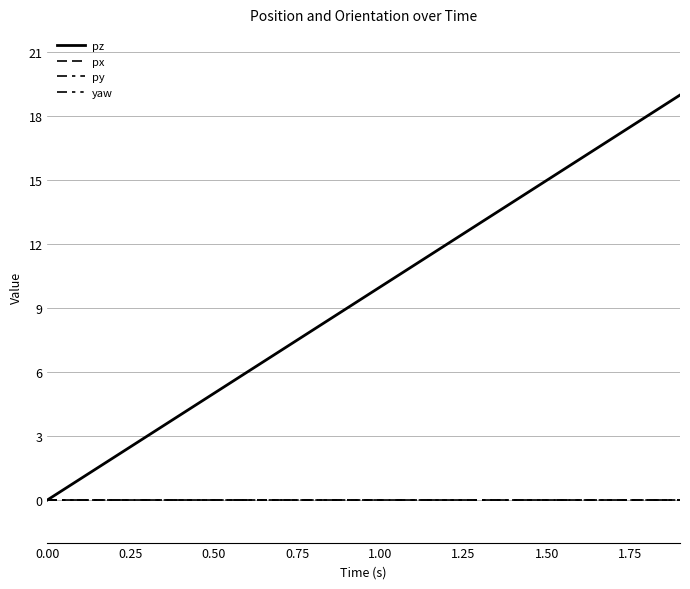

Does the chart have visible grid lines?

Yes